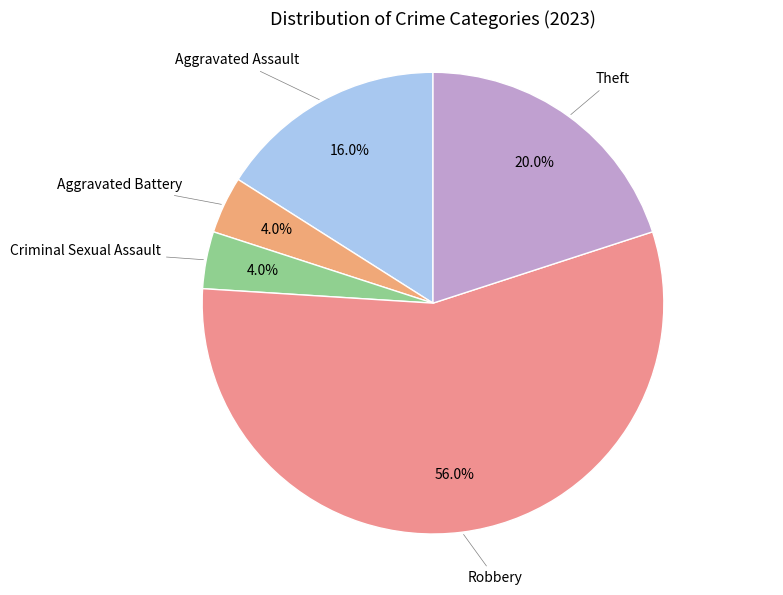

Rank the categories by value from lowest to highest.

Aggravated Battery, Criminal Sexual Assault, Aggravated Assault, Theft, Robbery